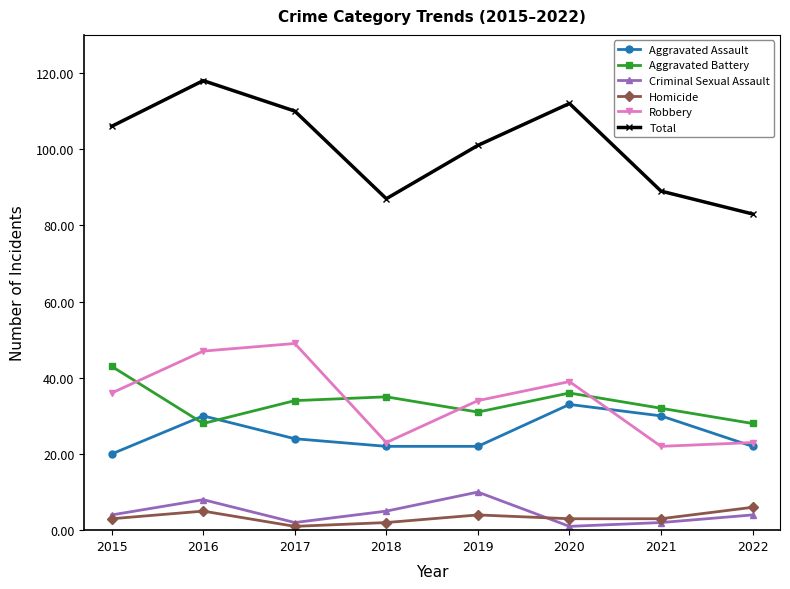

What is the lowest value of the Homicide series?

1